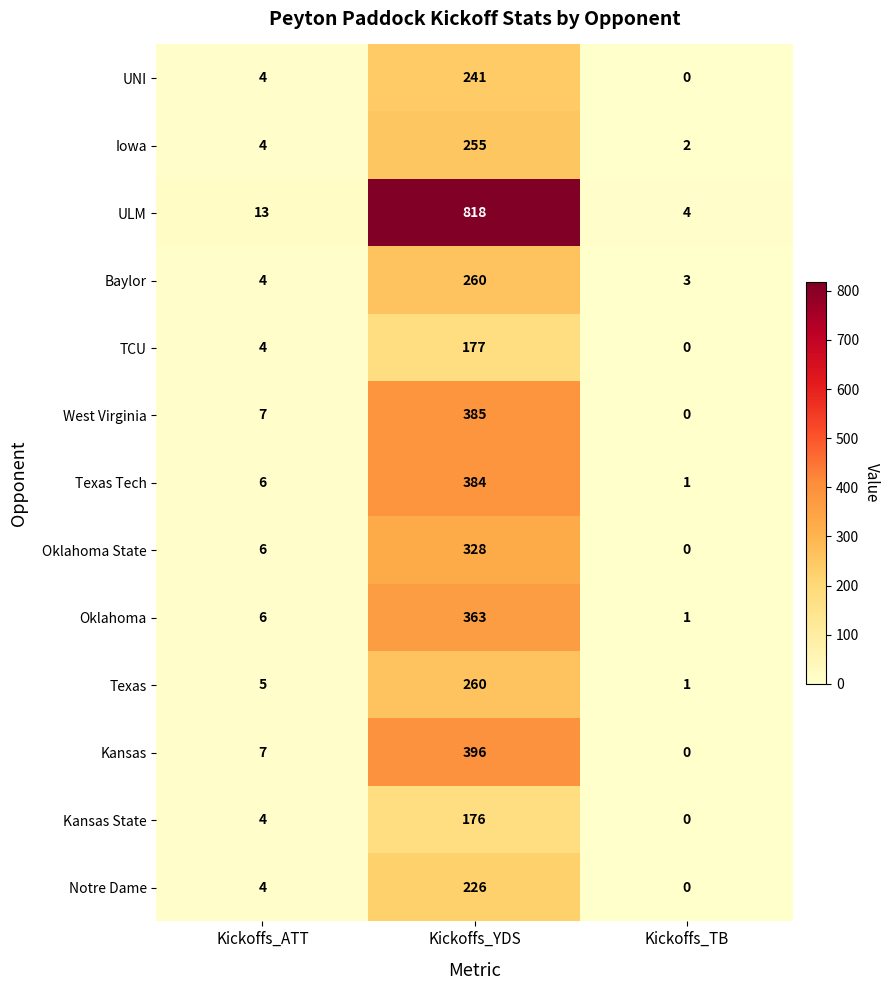

Which series has the largest total across all categories?

ULM